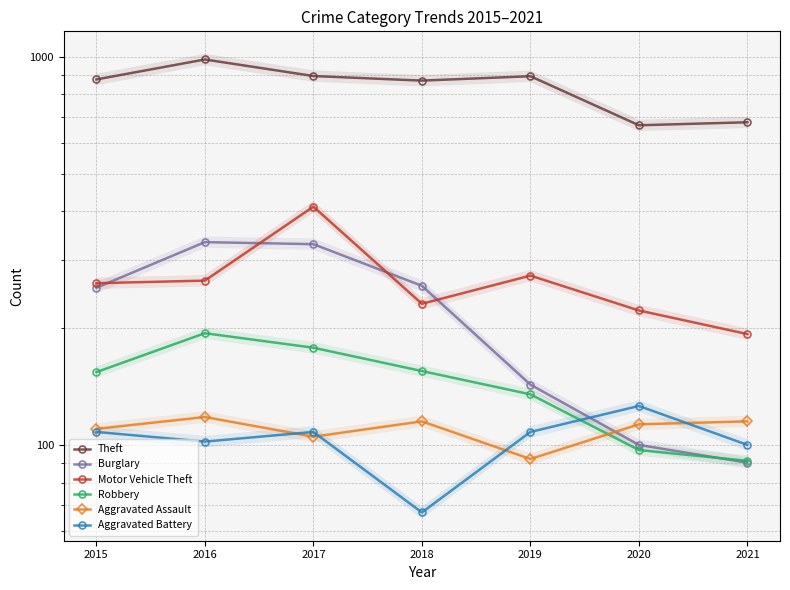

Where is Aggravated Assault nearest to the value 105?

2017